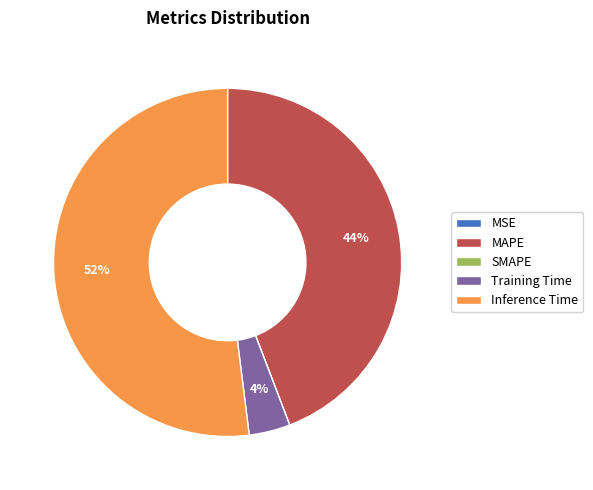

Which slice represents more than half of the pie?

Inference Time